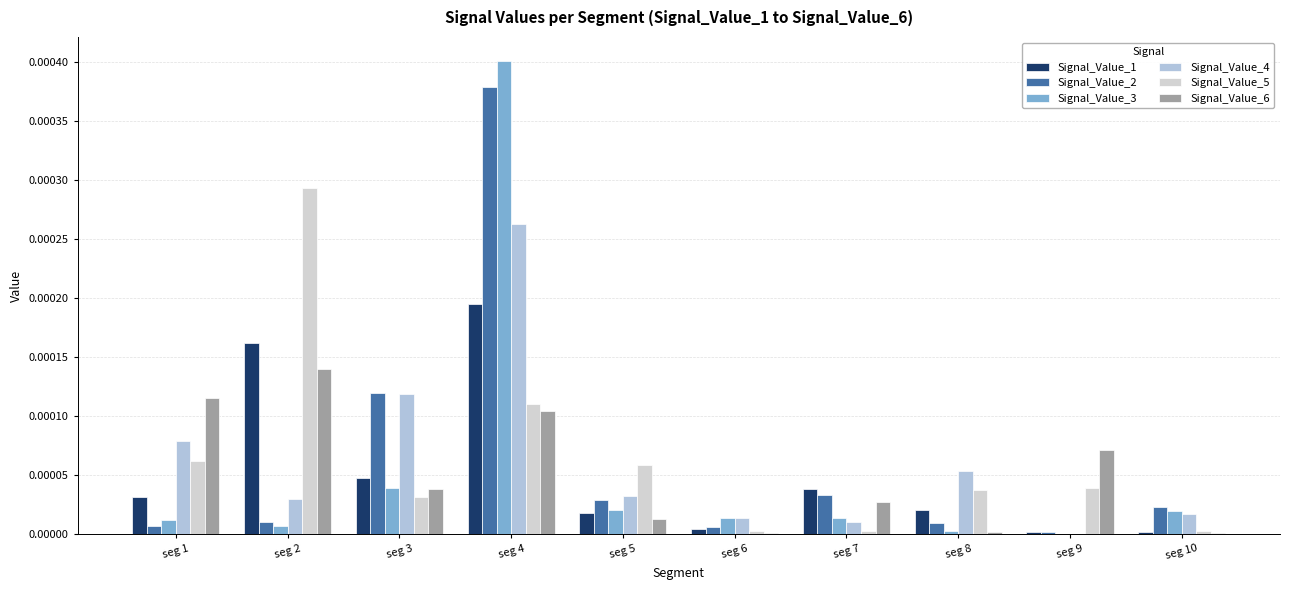

At which category is the sum across all series the highest?

seg 4